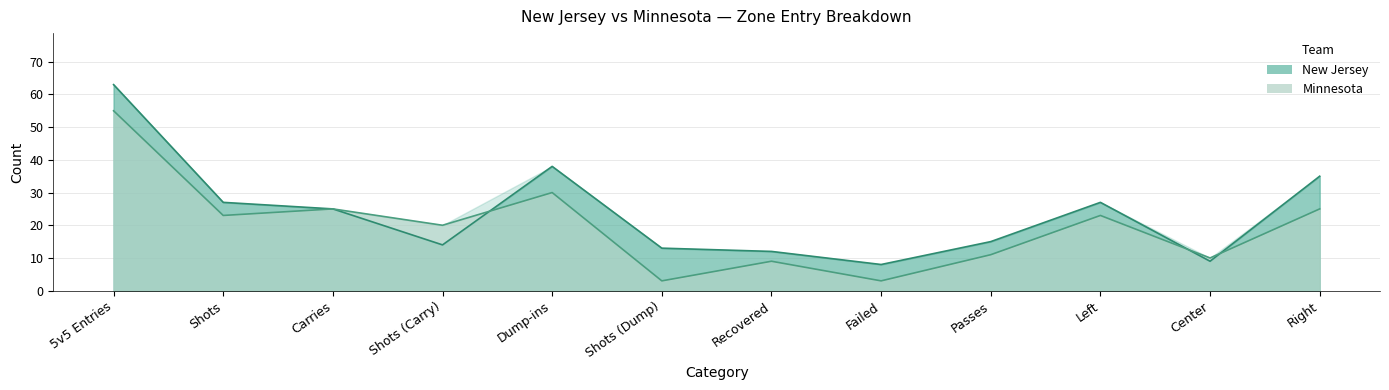

Which category has the highest value in the Minnesota series?

5v5 Entries